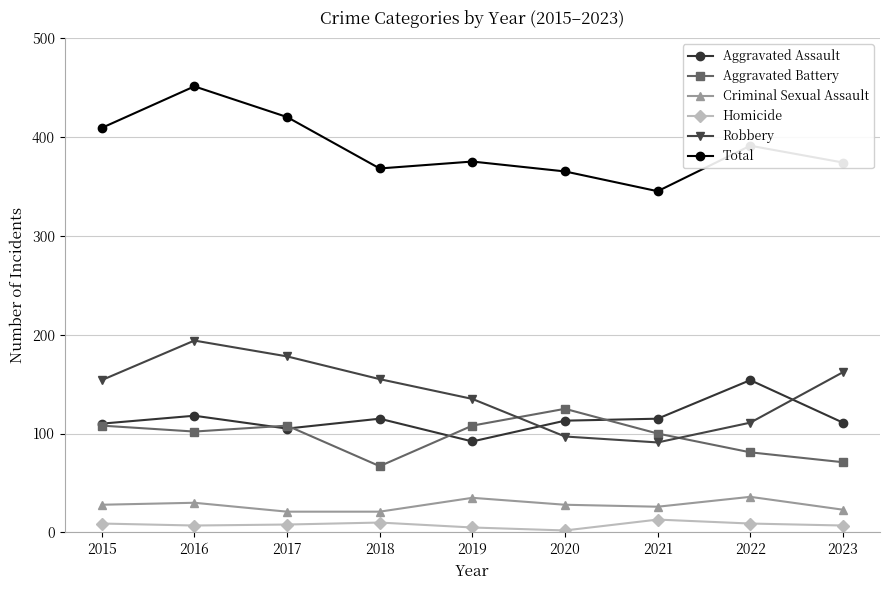

How many lines are shown in the chart?

6